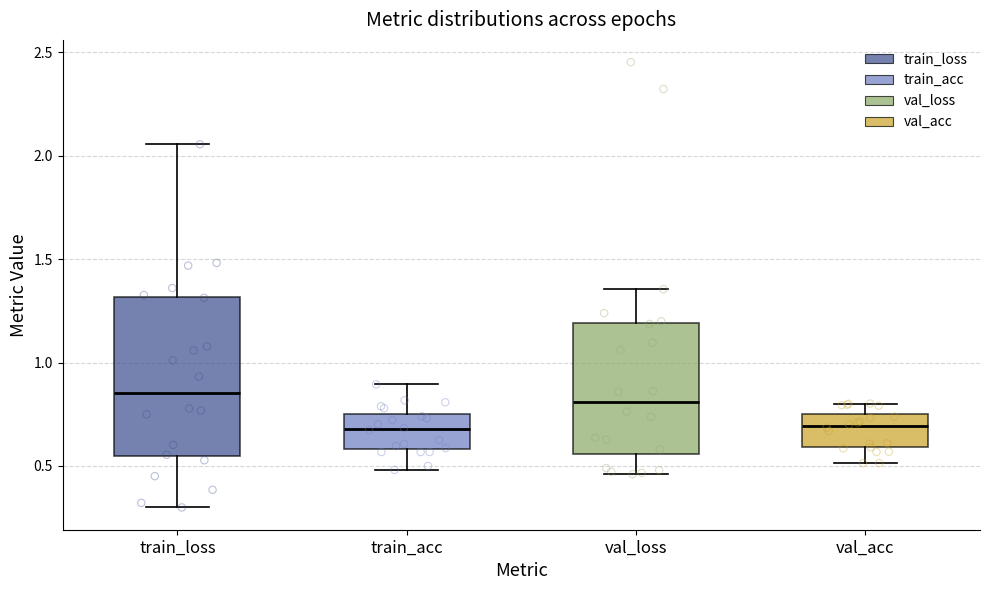

Reading left to right, read every box against the y-axis: the position of its median line, the range the box covers, and the ends of its whiskers. The values are not printed on the chart, so give them approximately, as read against the axis.

train_loss: median 0.85, box 0.55 to 1.30, whiskers 0.30 to 2.05
train_acc: median 0.70, box 0.60 to 0.75, whiskers 0.50 to 0.90
val_loss: median 0.80, box 0.55 to 1.20, whiskers 0.45 to 1.35
val_acc: median 0.70, box 0.60 to 0.75, whiskers 0.50 to 0.80